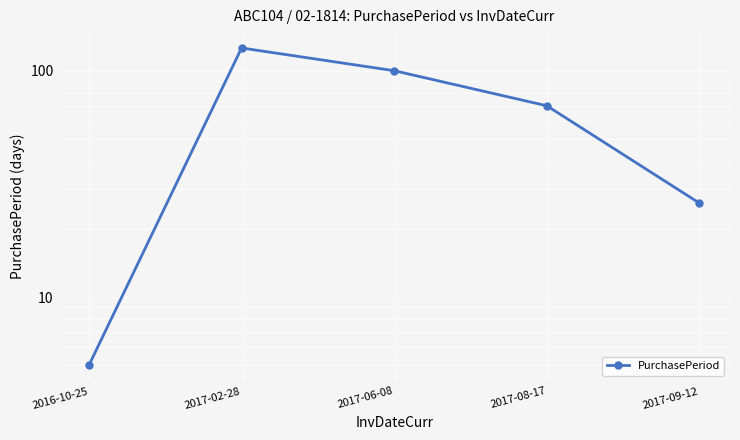

What is the change in value from 2017-06-08 to 2017-09-12?

-74